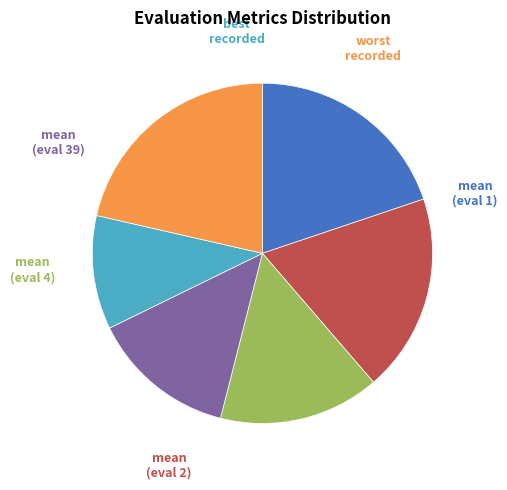

Does any single category account for the majority?

No